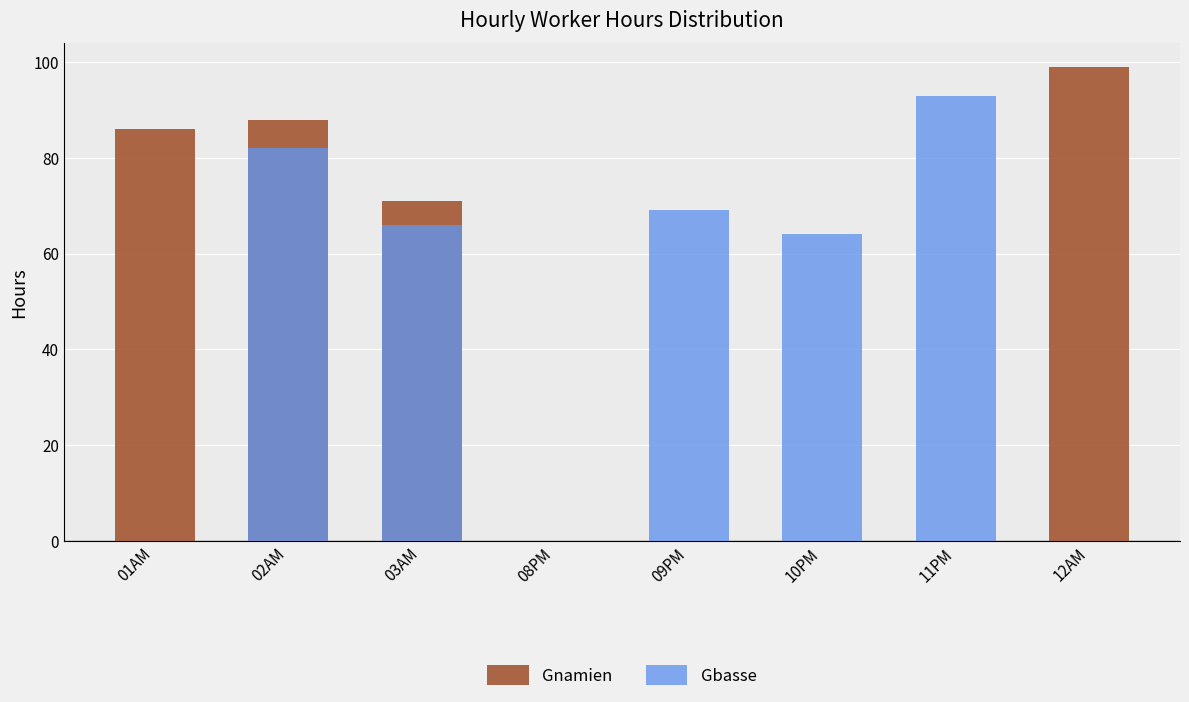

What is the difference between the Gbasse values at 01AM and 03AM?

66